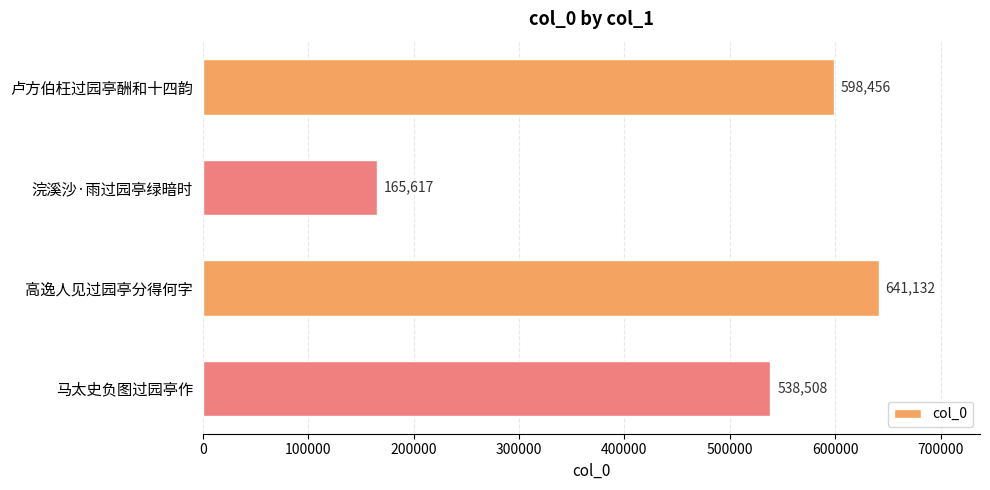

Reading bottom to top, extract all data points from this chart.

538508	641132	165617	598456